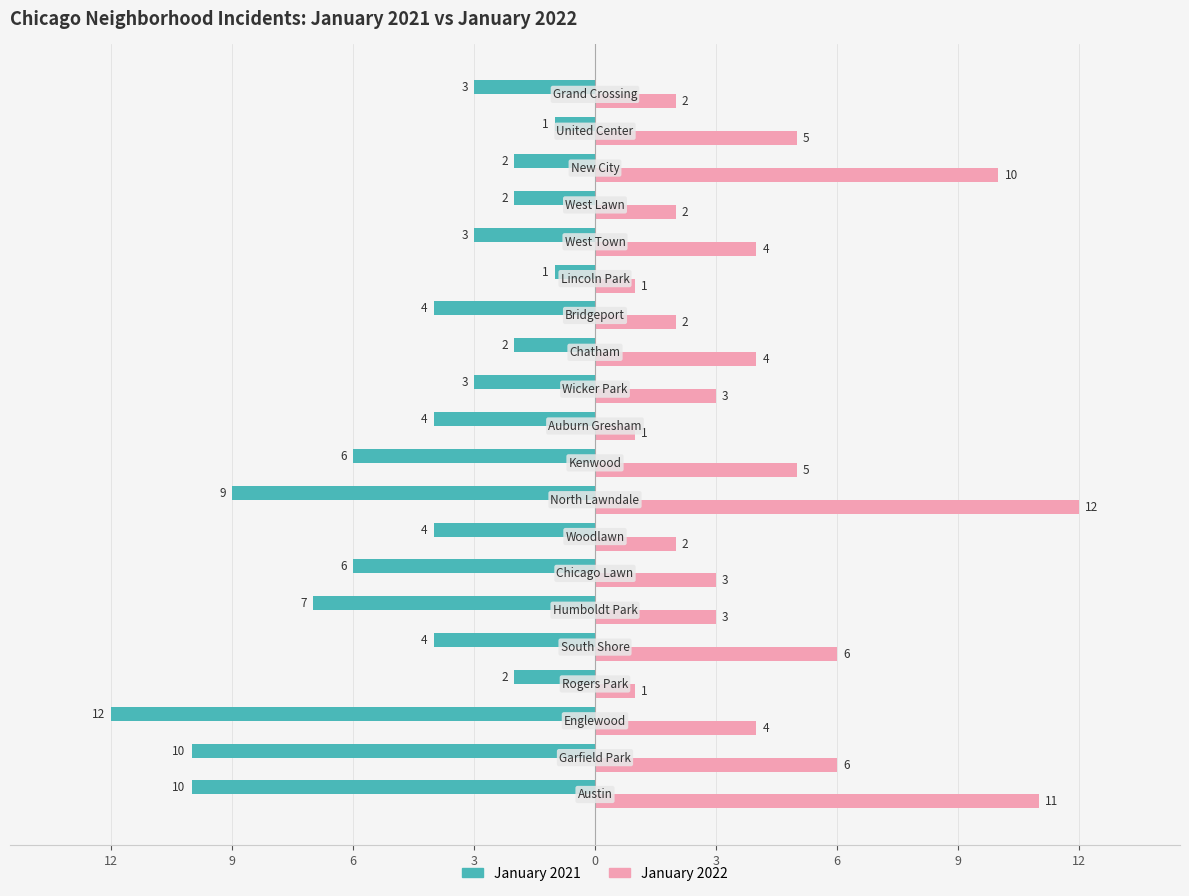

Are the bars horizontal?

Yes